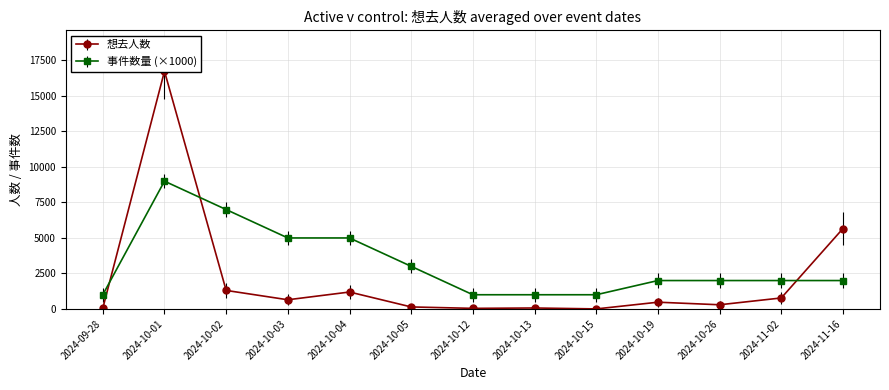

What is the total value across all series at 2024-11-16?

7665